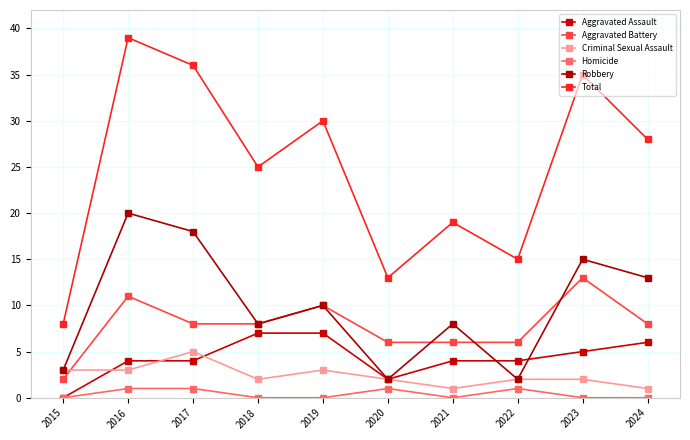

List the series in order of their peak value, highest first.

Total, Robbery, Aggravated Battery, Aggravated Assault, Criminal Sexual Assault, Homicide